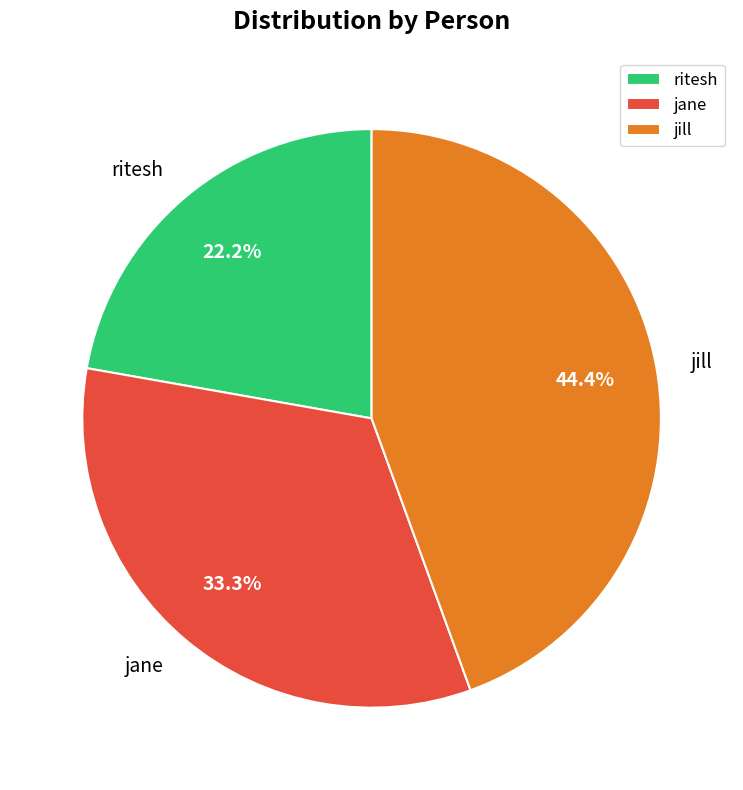

Do jane and jill together represent more than half of the pie?

Yes